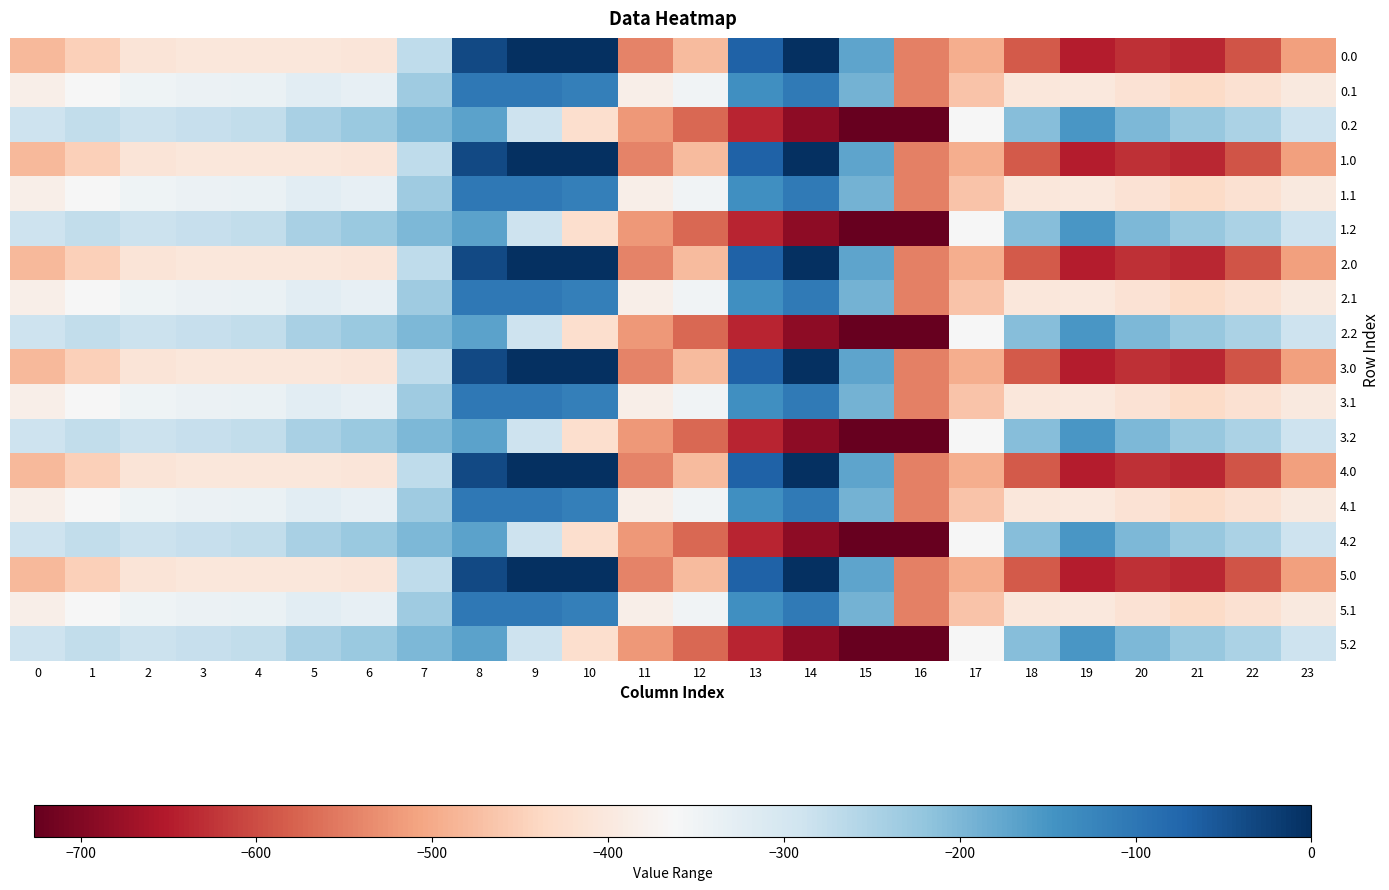

Which label corresponds to the smallest value in the chart?

16